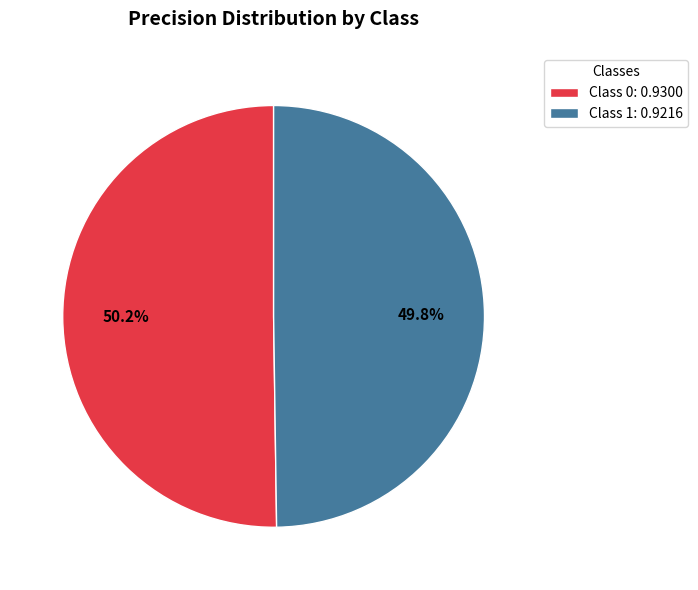

What is the total percentage of Class 0: 0.9300 and Class 1: 0.9216?

100.0%